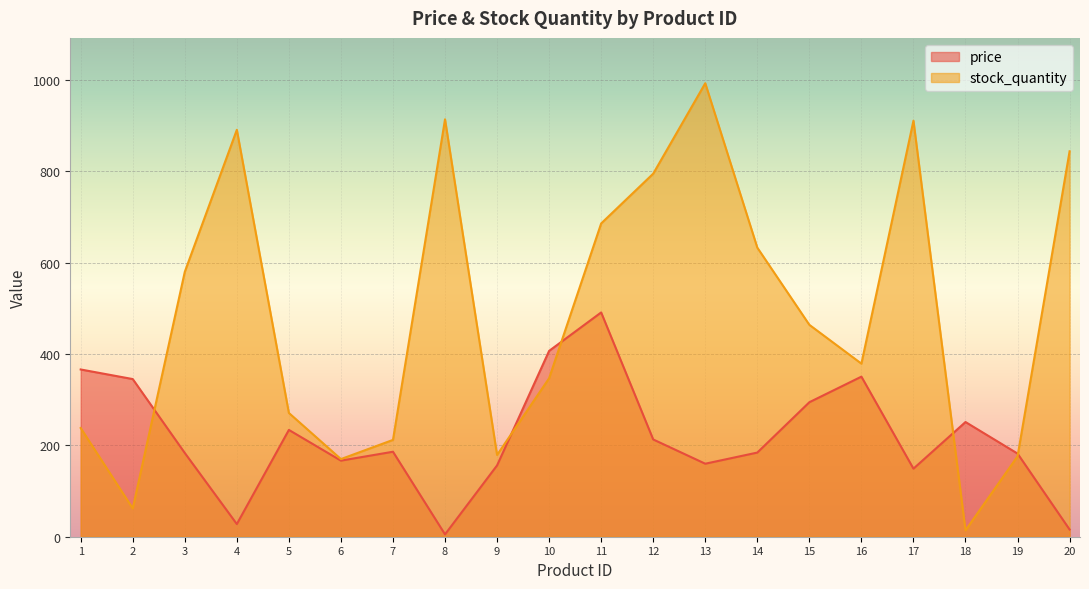

Which series has the largest total across all categories?

stock_quantity